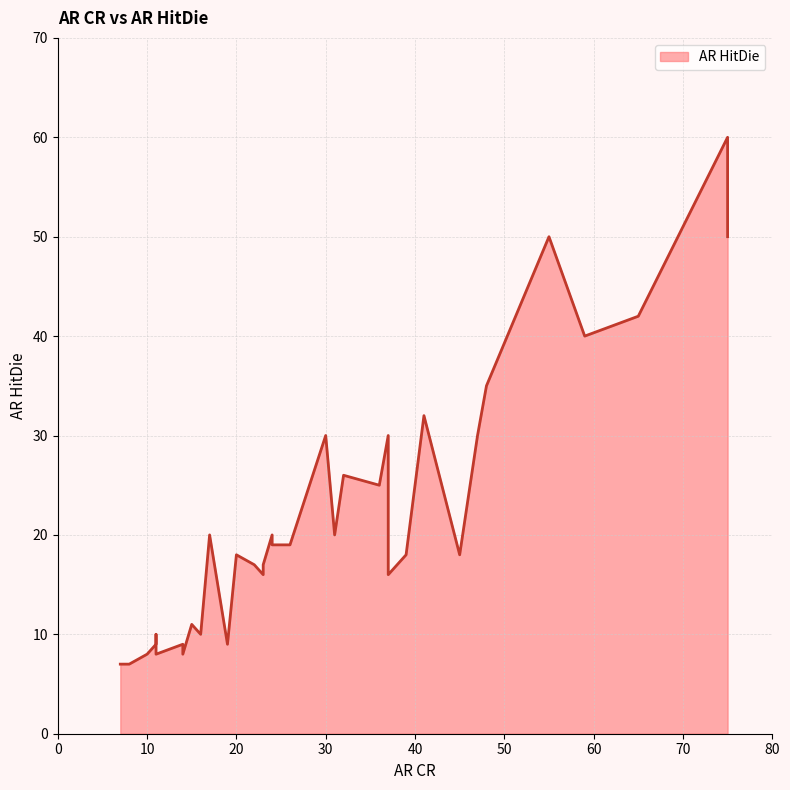

How many lines are shown in the chart?

1